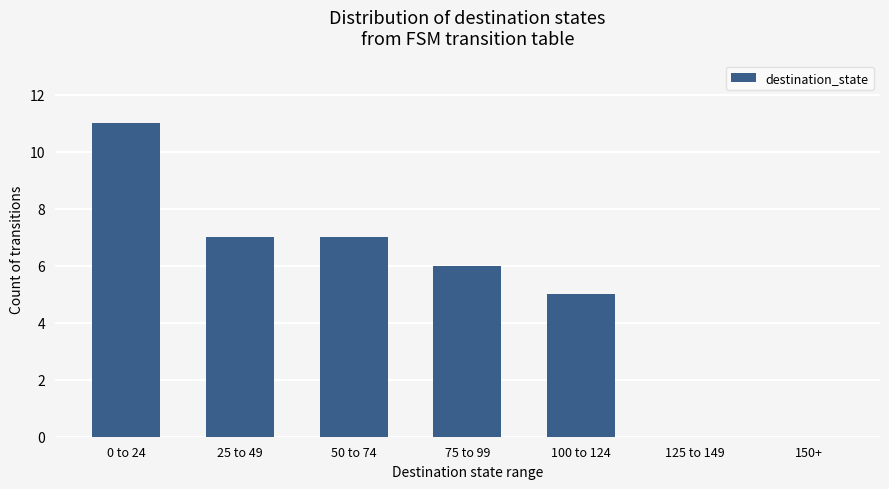

What is the sum of all values?

36